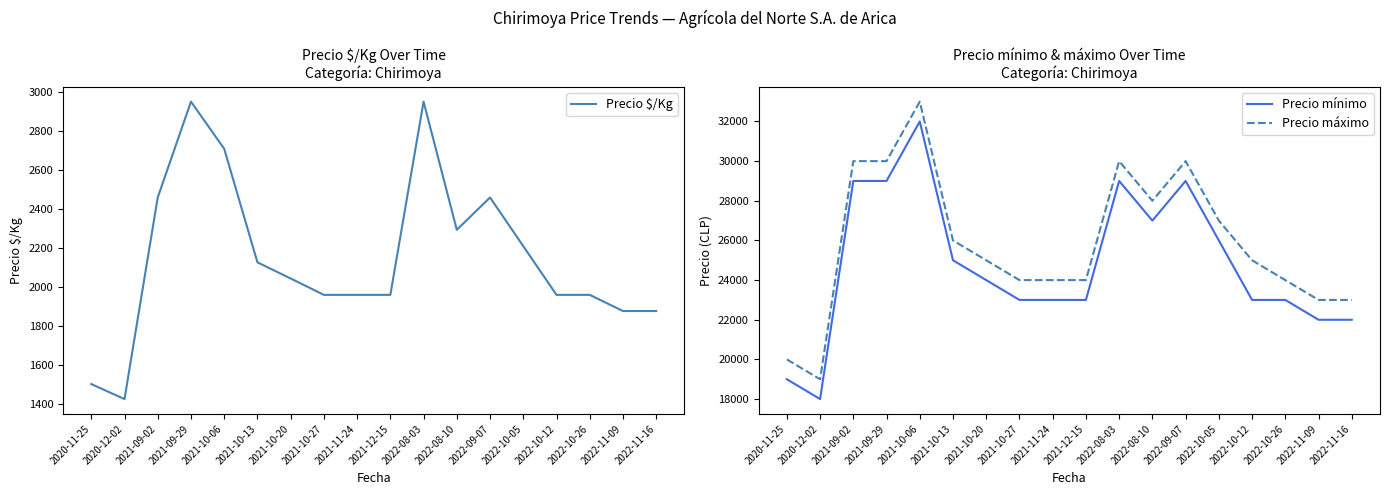

At which category does the chart reach its peak across all series?

2021-10-06